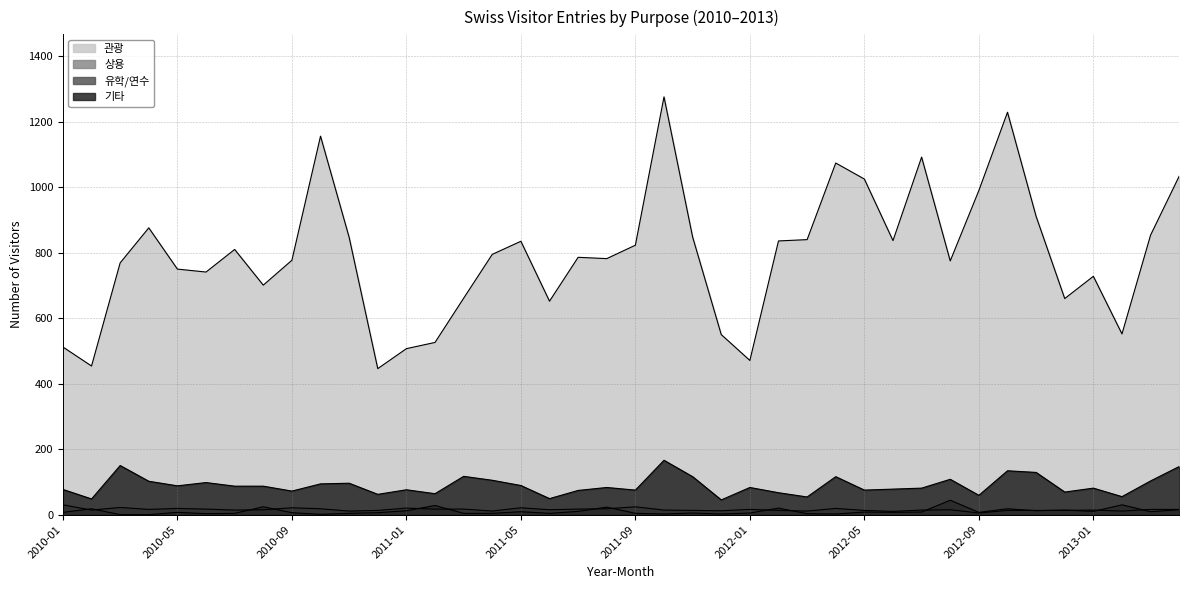

Is the value of 기타 at 2010-01 greater than the value of 관광 at 2012-08?

No